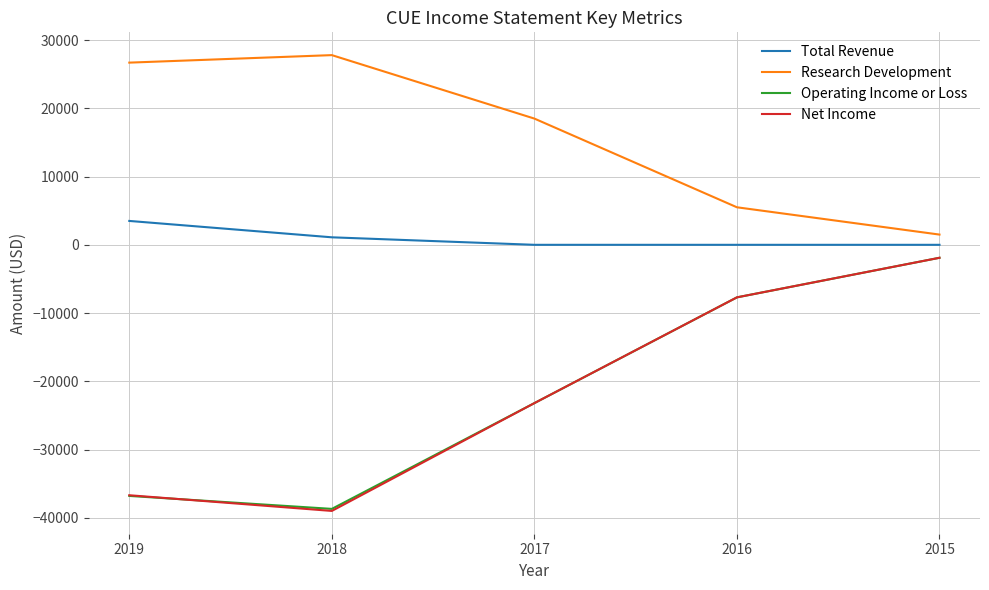

True or false: Total Revenue and Research Development cross at least once.

False